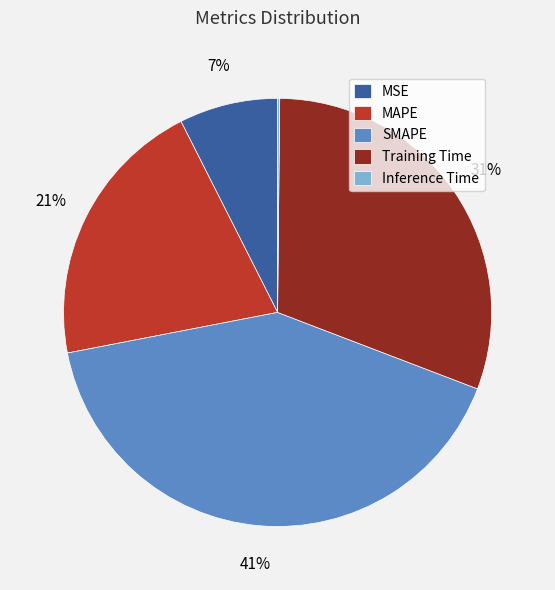

To the nearest percent, what portion does SMAPE represent?

41%